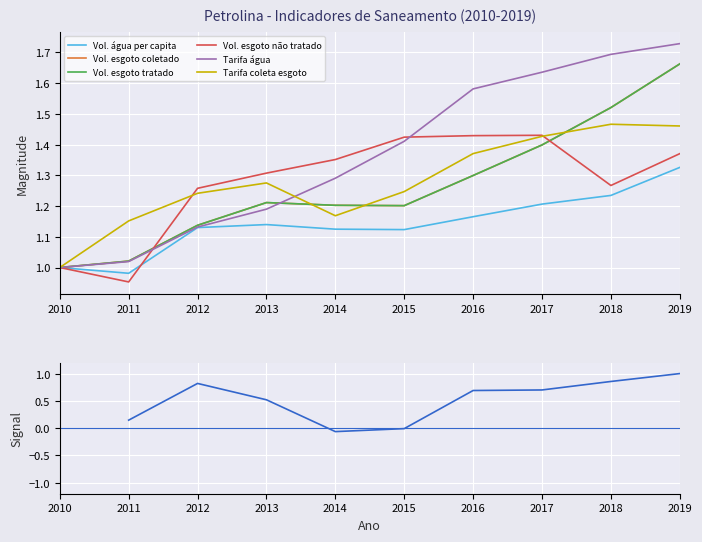

How many Tarifa_media_de_coleta_de_esgoto values are between 1 and 2?

10